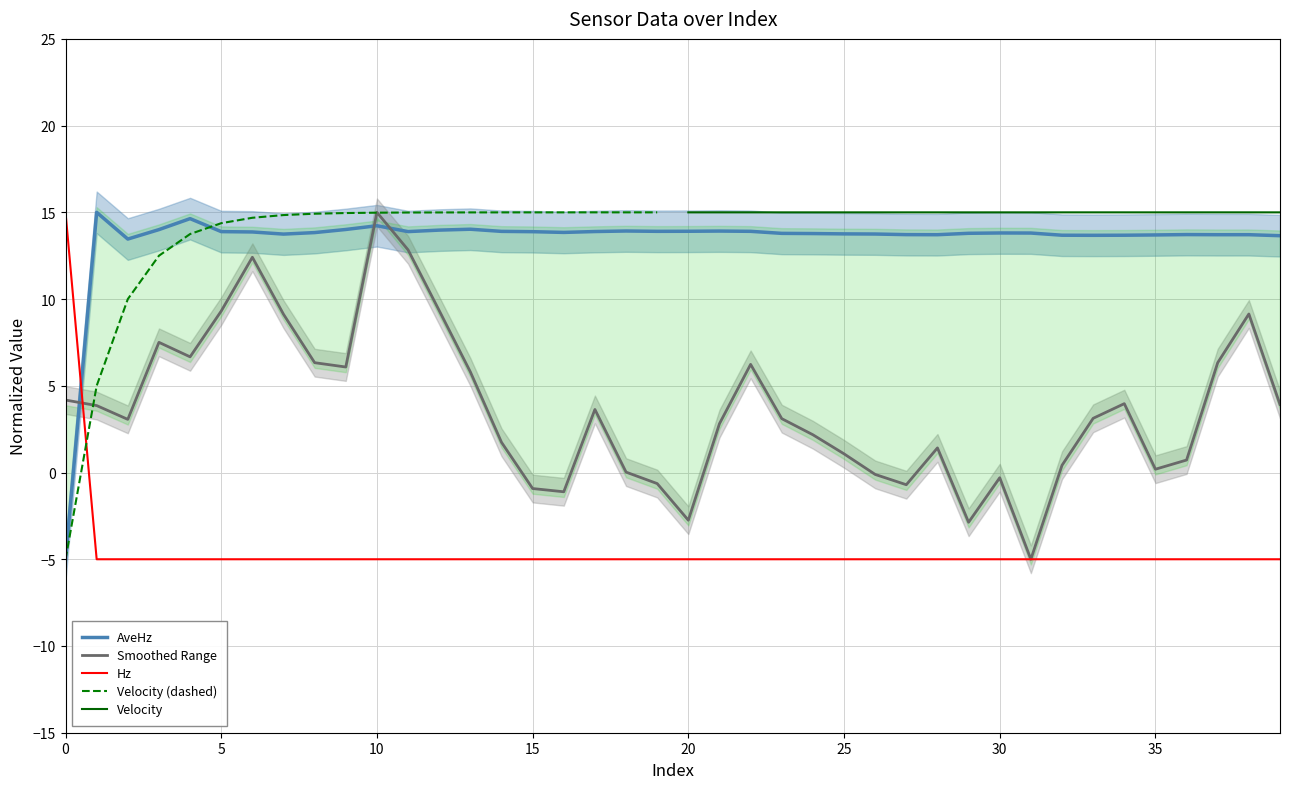

How many intersections are there between AveHz and Hz?

1